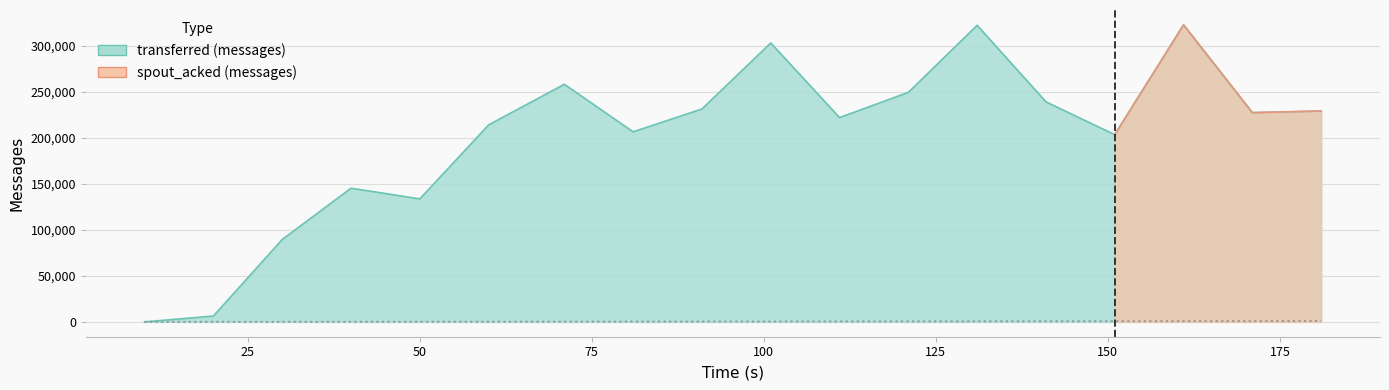

At which category is the sum across all series the highest?

161